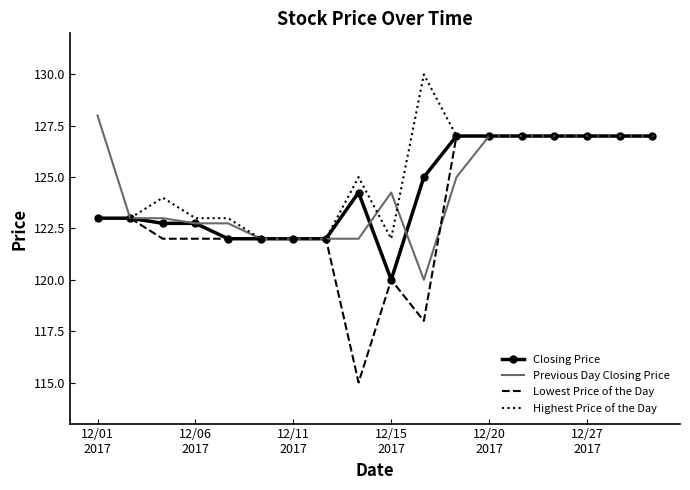

Which series has the largest range (max minus min)?

Lowest Price of the Day